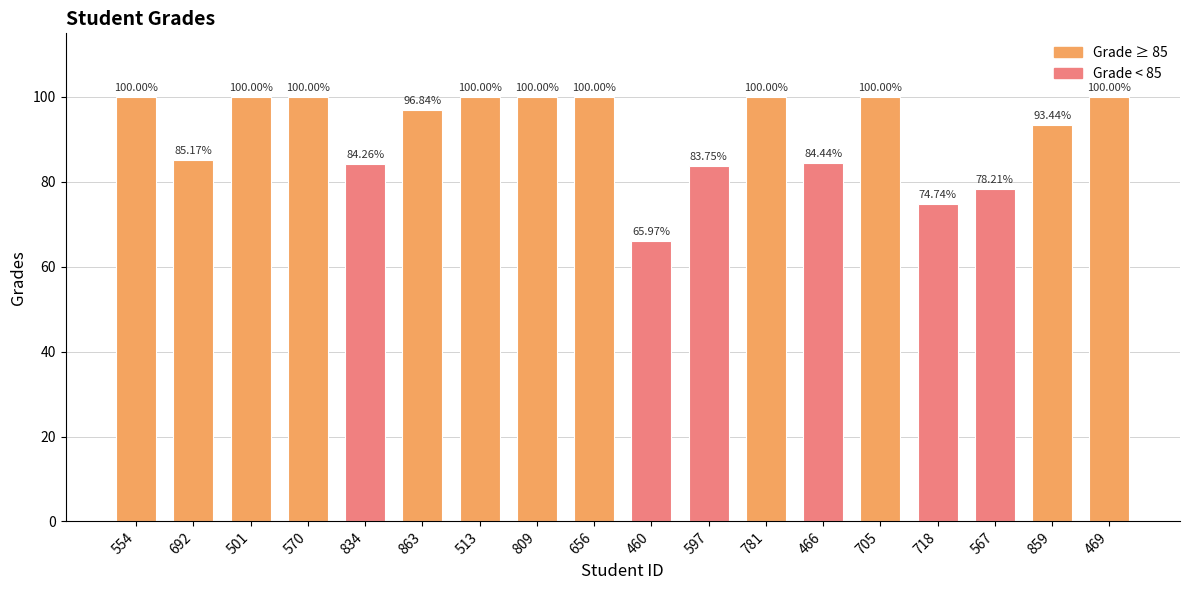

What is the difference between the values at 466 and 570?

15.6